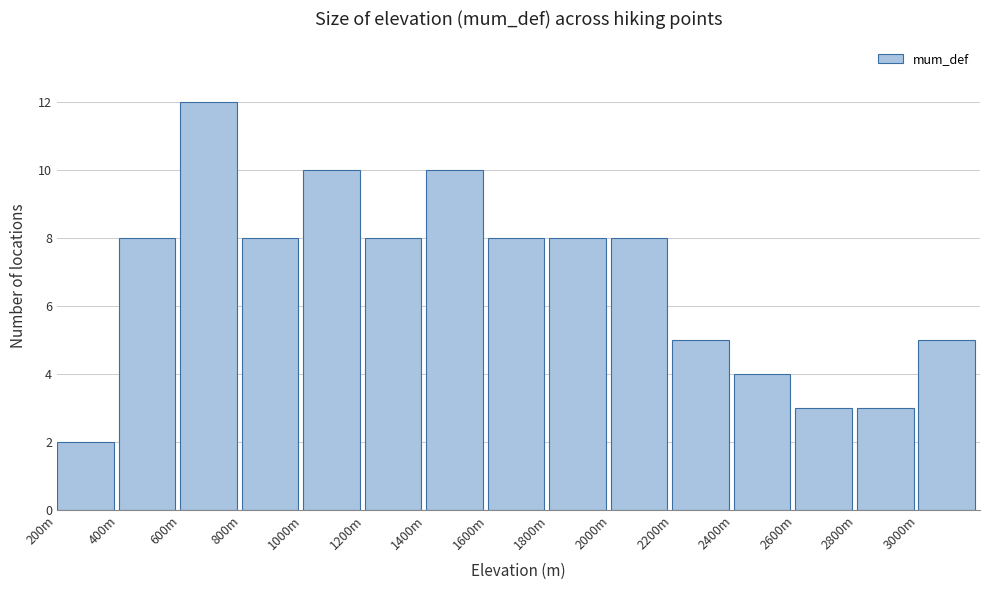

Reading right to left, transcribe all the data shown in this chart.

5	3	3	4	5	8	8	8	10	8	10	8	12	8	2